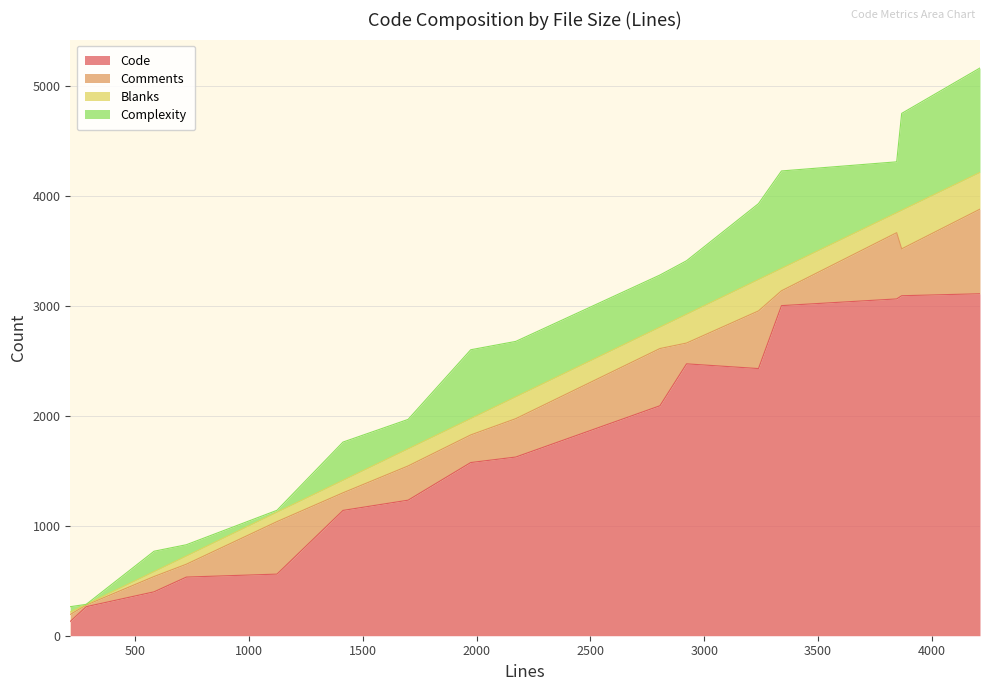

At how many categories does at least one series exceed 1614?

8